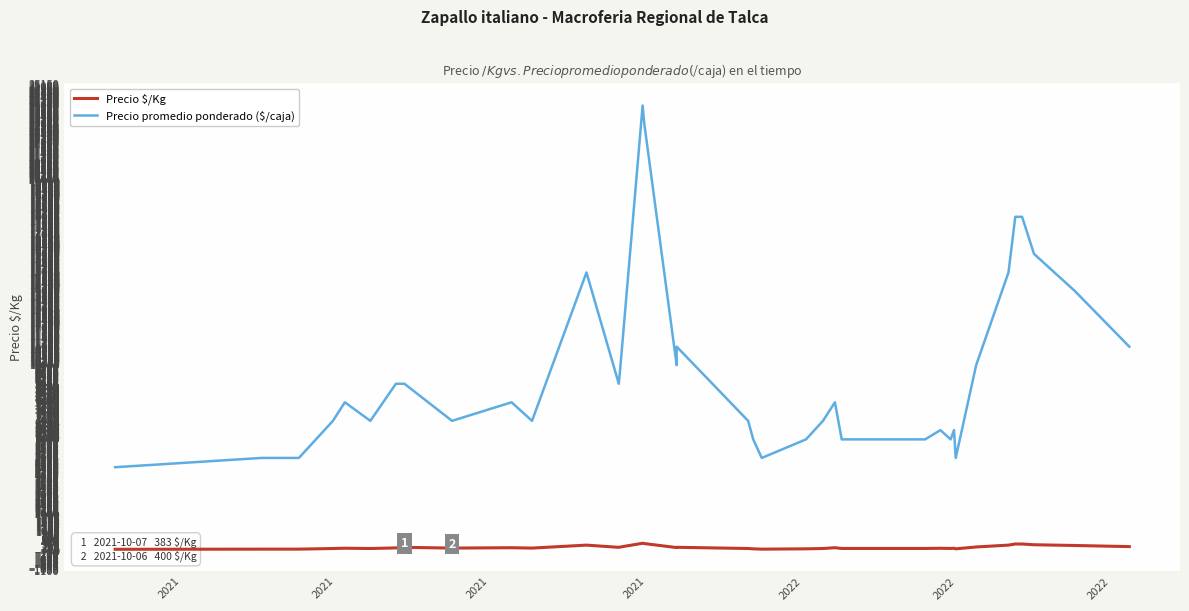

Which series has the largest range (max minus min)?

Precio promedio ponderado ($/caja)